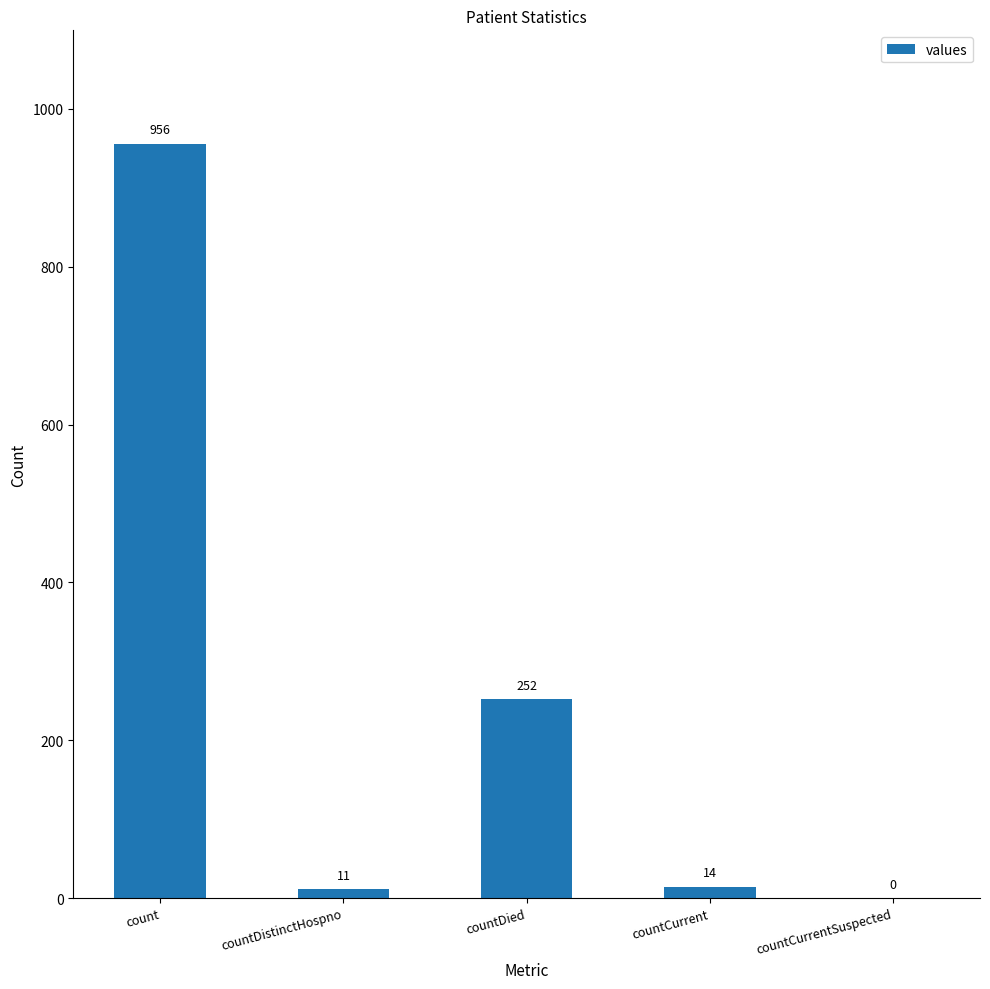

What is the change in value from countDistinctHospno to countDied?

+241